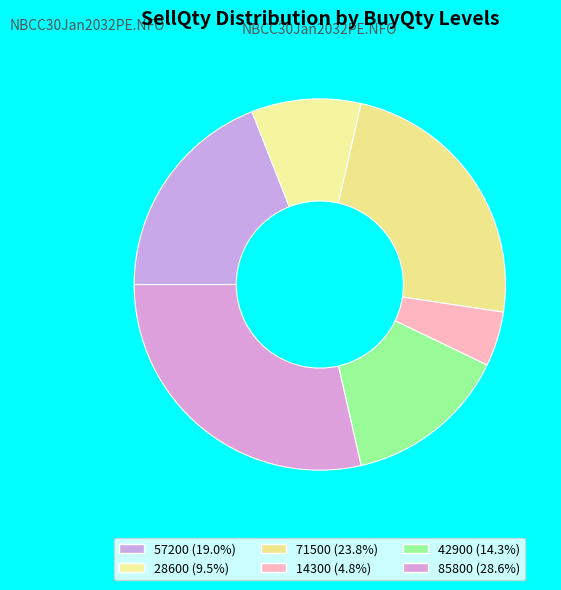

To the nearest percent, what is the difference between the largest and smallest slice percentages?

24%